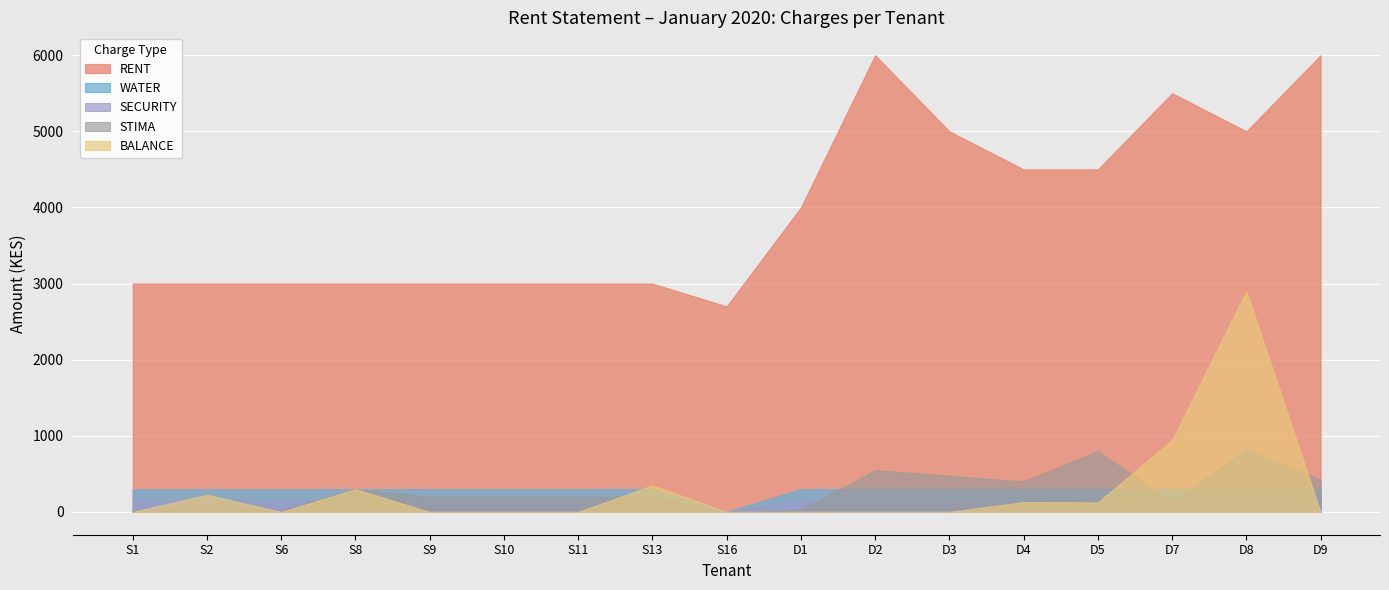

What is the label of the 4th point from the right?

D5